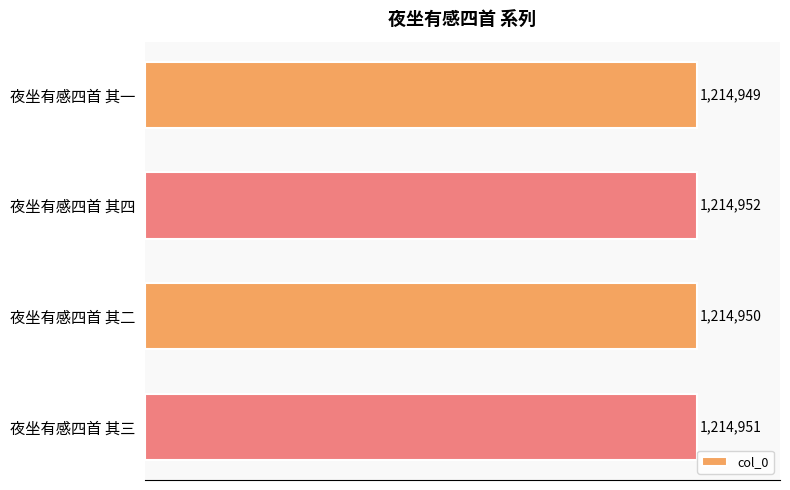

How many values are between 1214950 and 1214952?

3